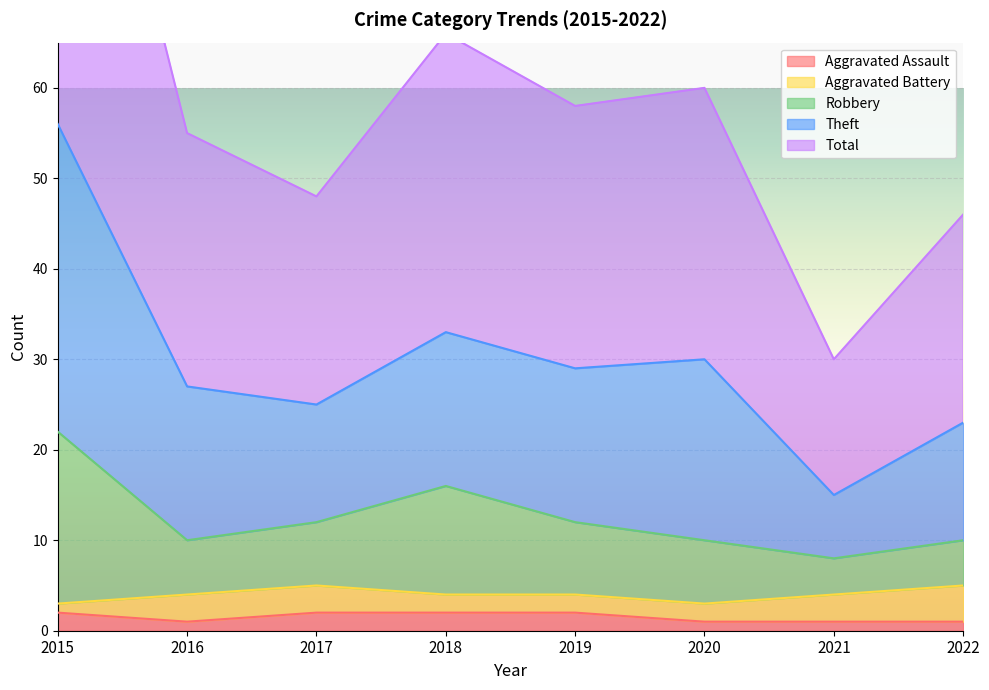

At which label does Total reach its minimum?

2021